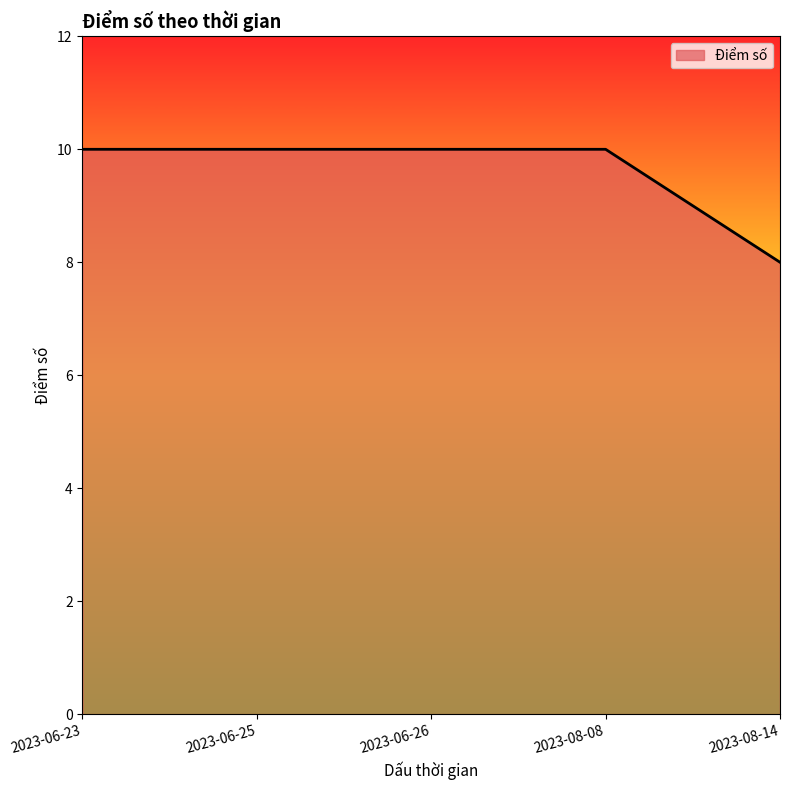

How many distinct data groups are displayed?

1